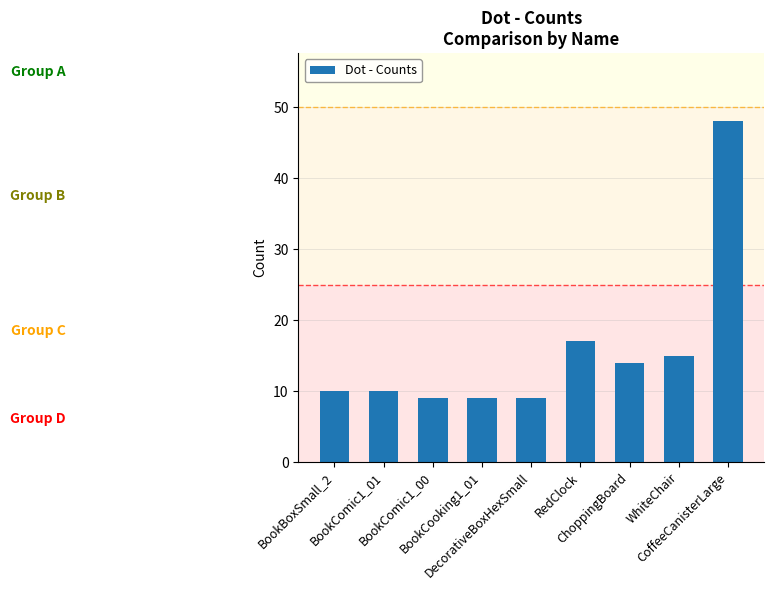

Between BookBoxSmall_2 and ChoppingBoard, which is larger?

ChoppingBoard